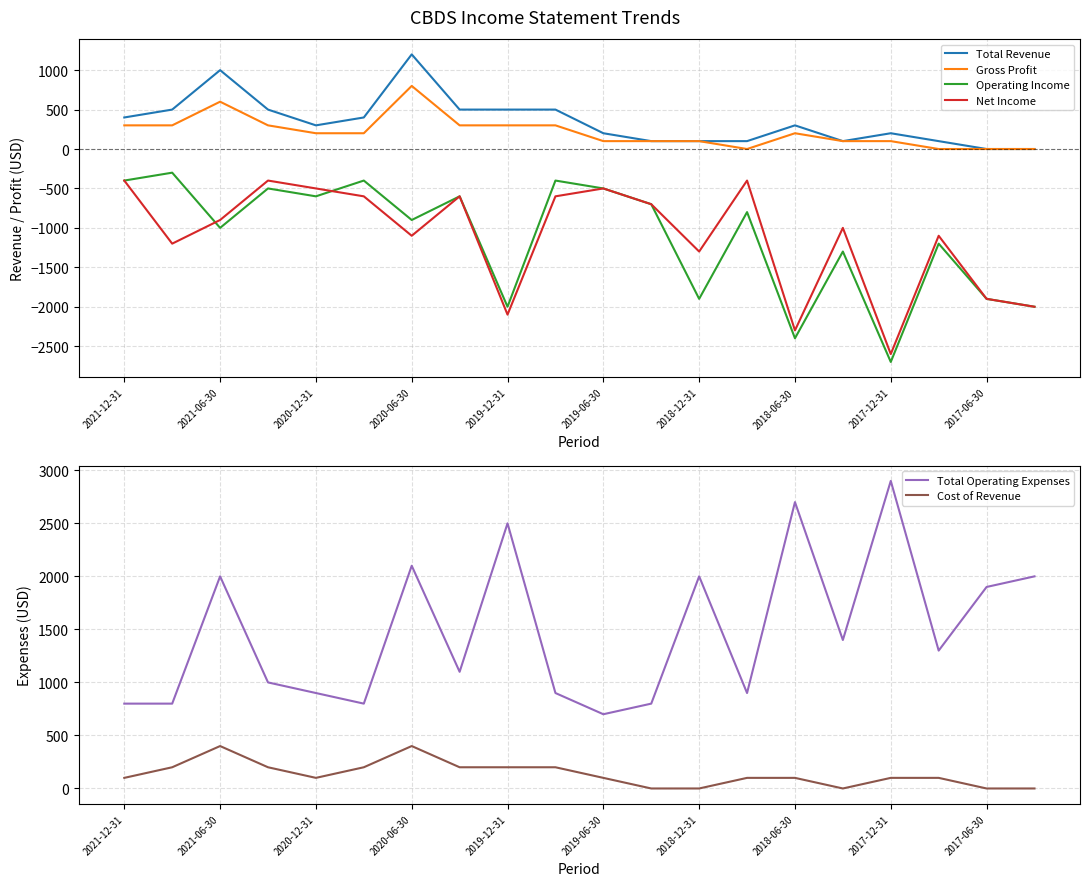

The value of Net Income at 2019-12-31 is -2100. True or false?

True